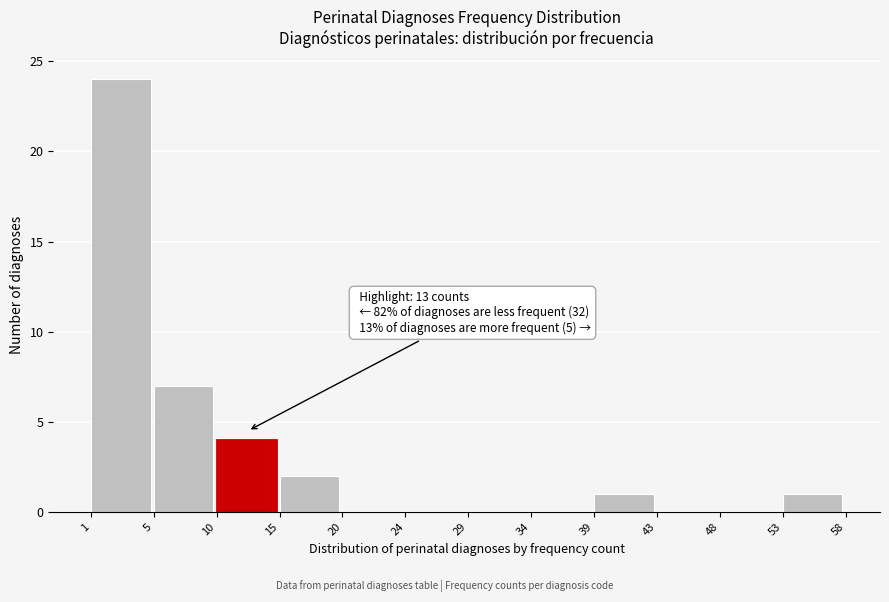

Reading left to right, list all the values displayed in this chart.

1=24	5=7	10=4	15=2	20=0	24=0	29=0	34=0	39=1	43=0	48=0	53=1